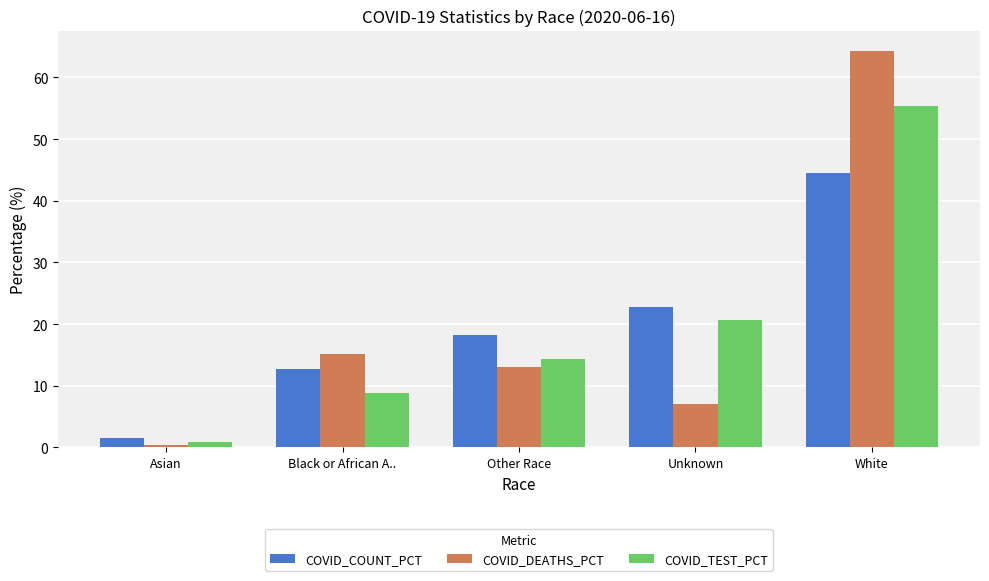

What are all the series names shown in the legend?

COVID_COUNT_PCT, COVID_DEATHS_PCT, COVID_TEST_PCT